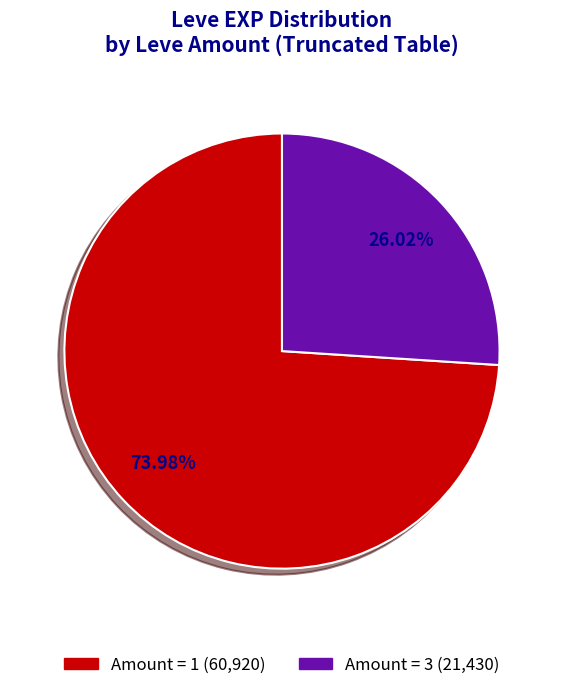

To the nearest percent, what is the difference between the largest and smallest slice percentages?

48%